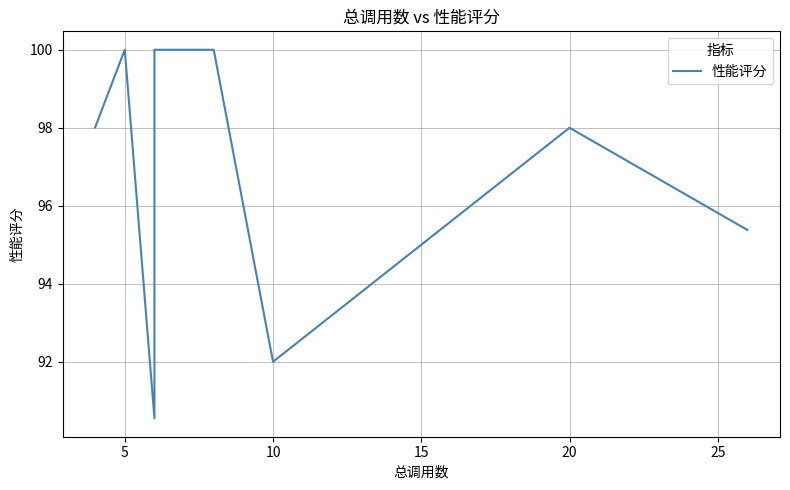

What is the average value?

96.7